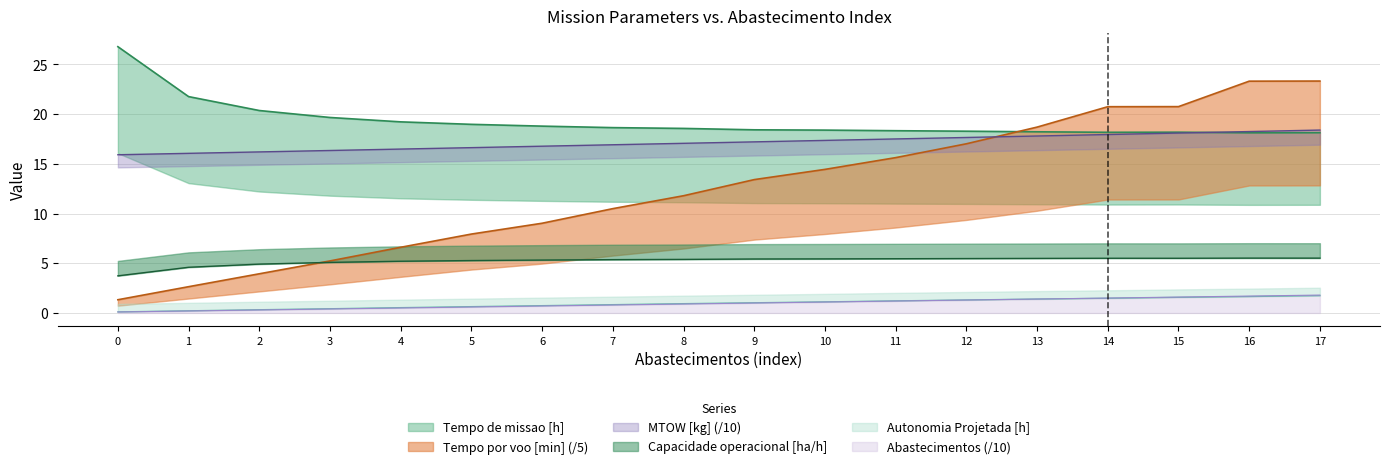

What is the spread (max minus min) of values at 16?

21.7